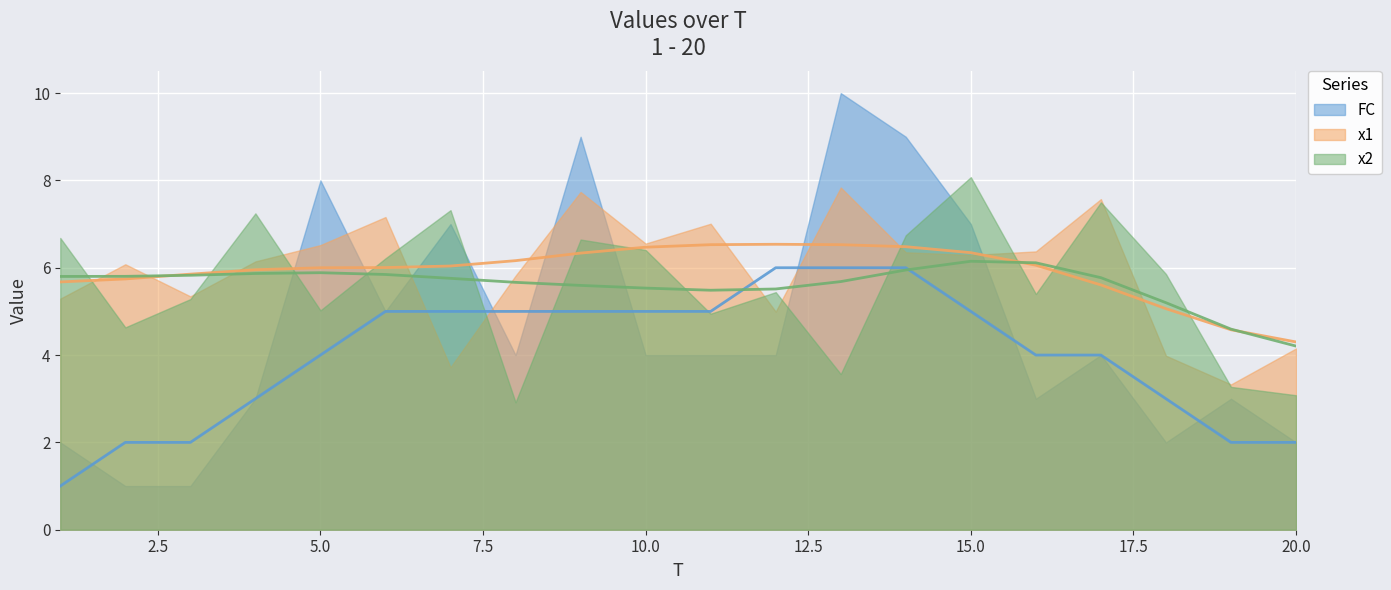

Which series has the widest spread of values?

FC